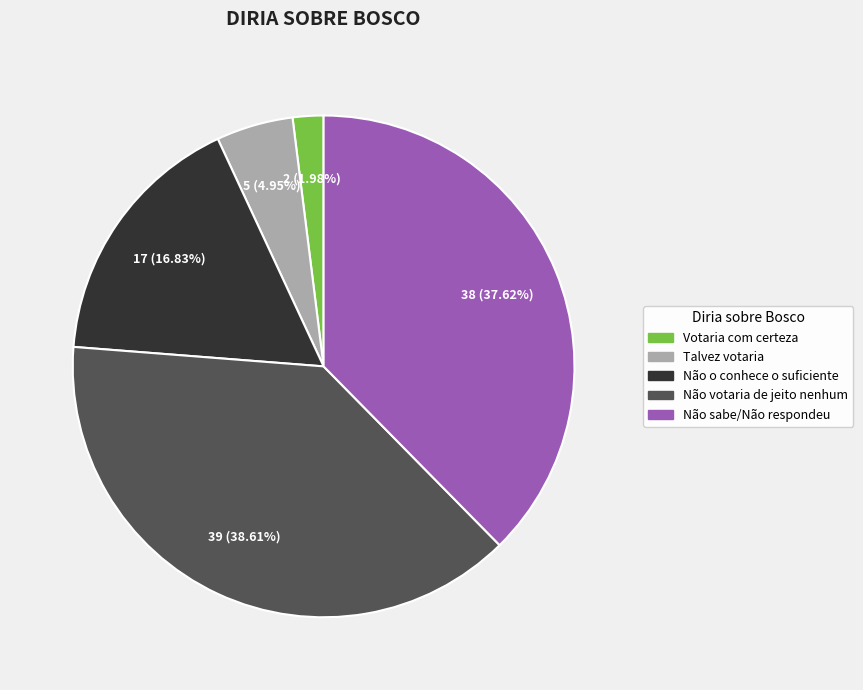

Is there a majority slice in this chart?

No